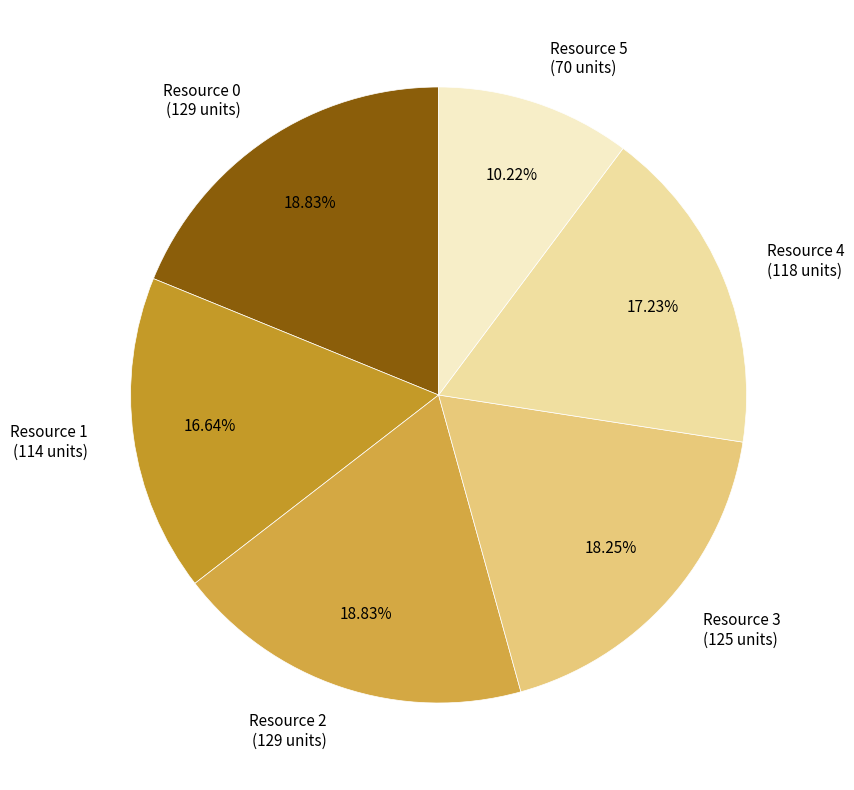

What percentage do Resource 0 and Resource 3 together represent?

37.1%